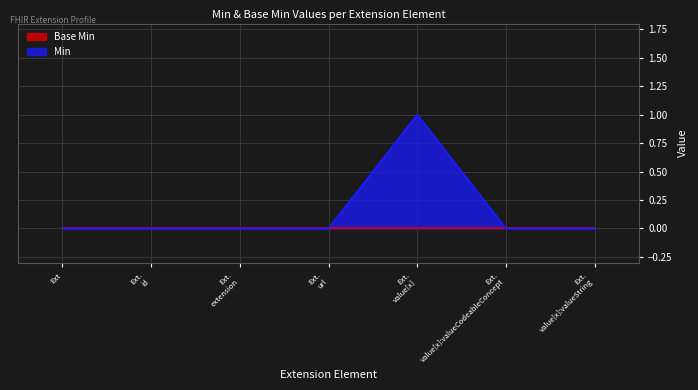

Which series has the largest total across all categories?

Min